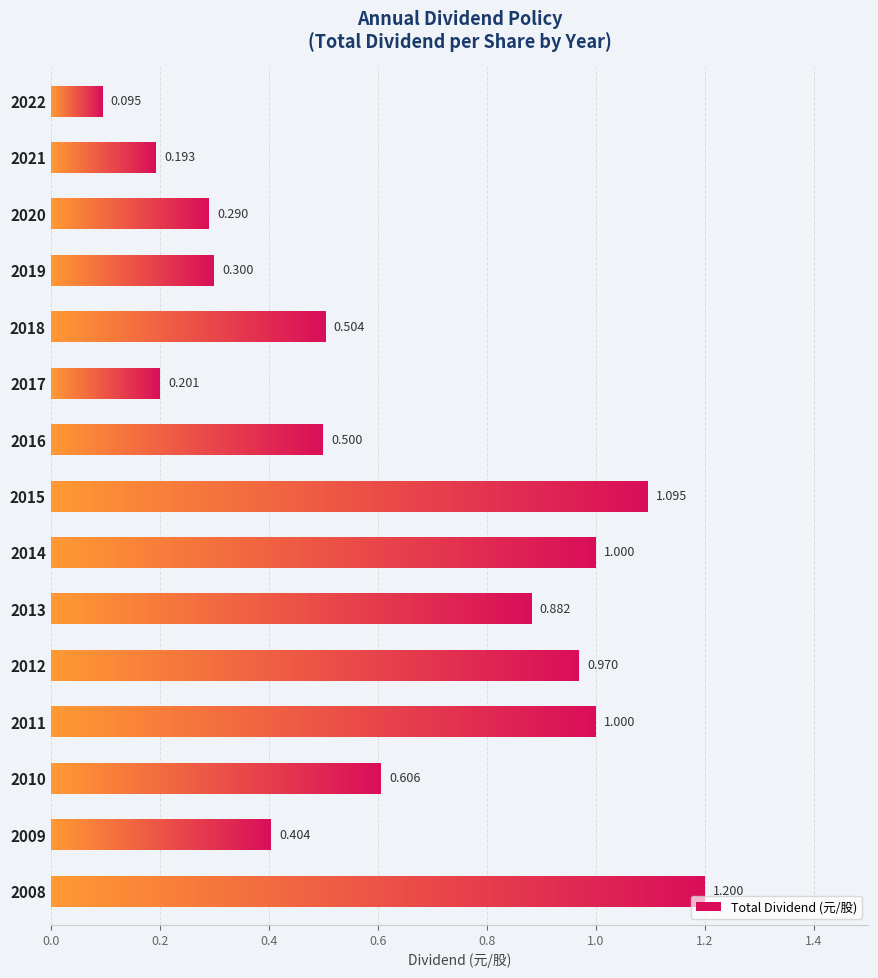

How many distinct data groups are displayed?

1